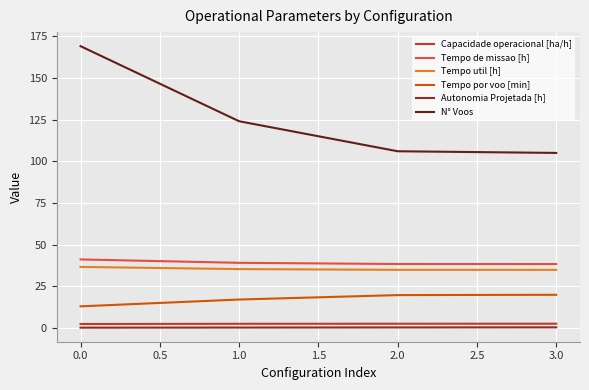

True or false: Tempo por voo [min] and Tempo de missao [h] cross at least once.

False